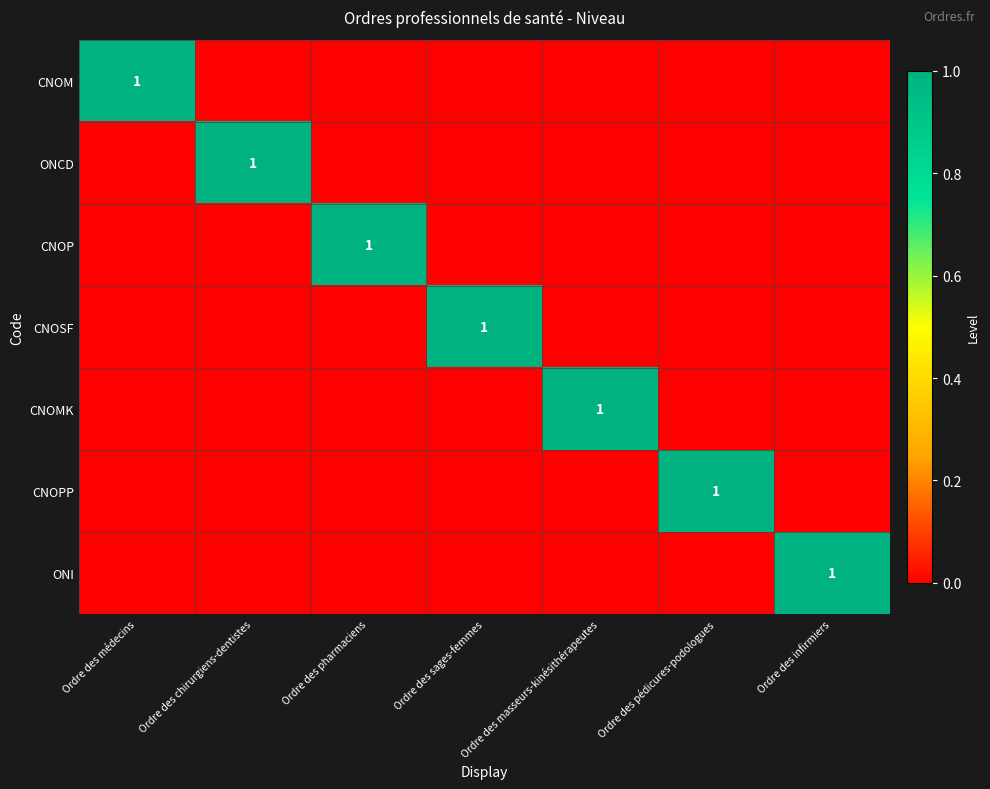

The CNOMK series shows 1 at Ordre des masseurs-kinésithérapeutes. True or false?

True